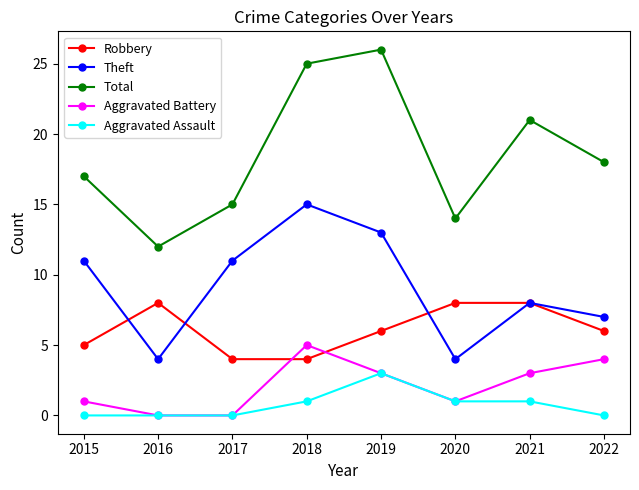

Rank the series by their maximum value, from lowest to highest.

Aggravated Assault, Aggravated Battery, Robbery, Theft, Total